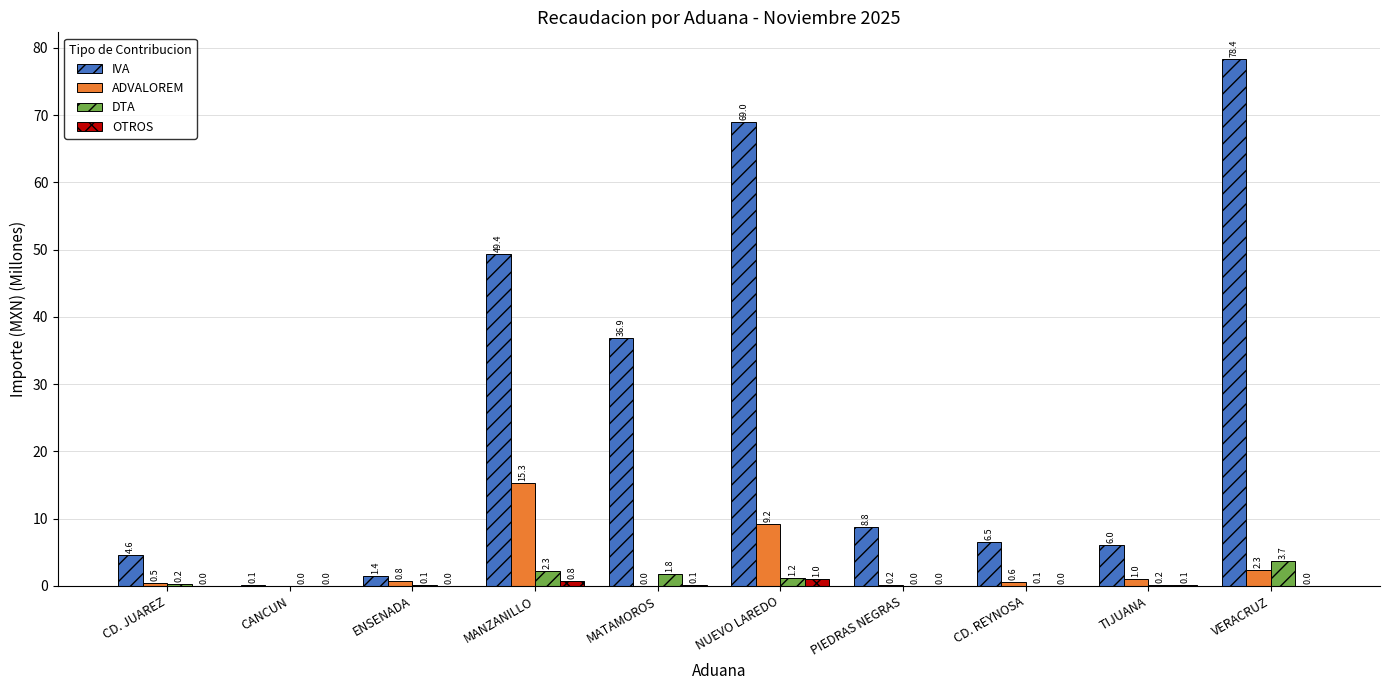

At which category does the chart reach its peak across all series?

VERACRUZ